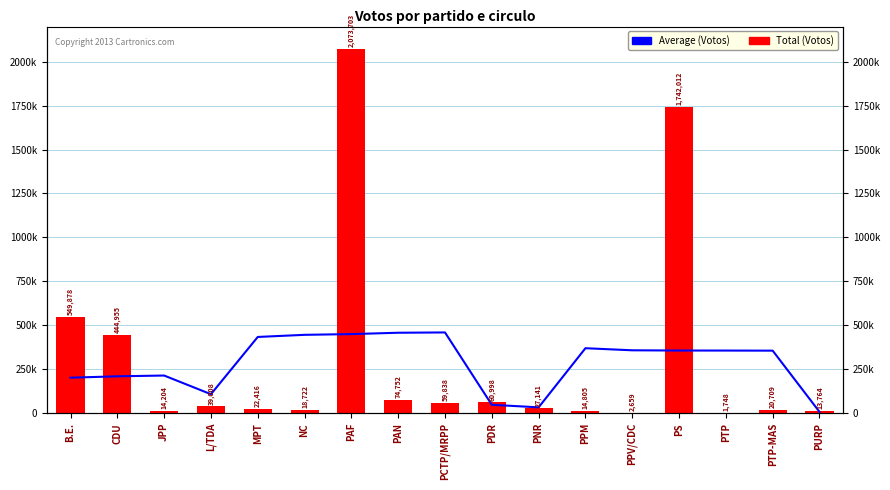

What position from the left is CDU?

2